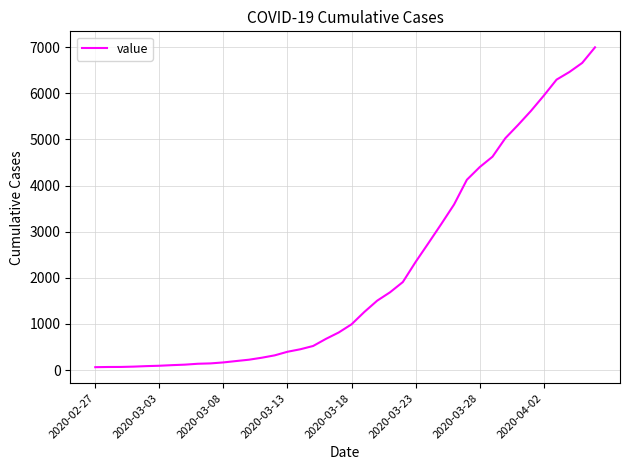

What is the greatest value displayed?

6995